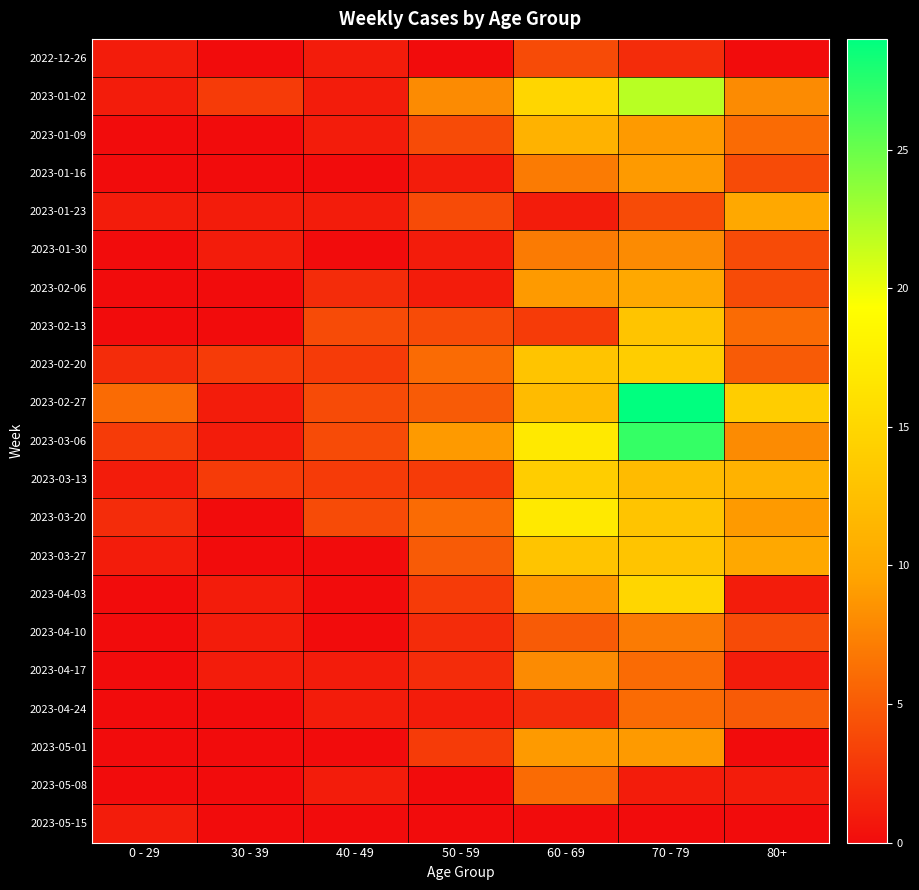

Which label corresponds to the smallest value in the chart?

30 - 39